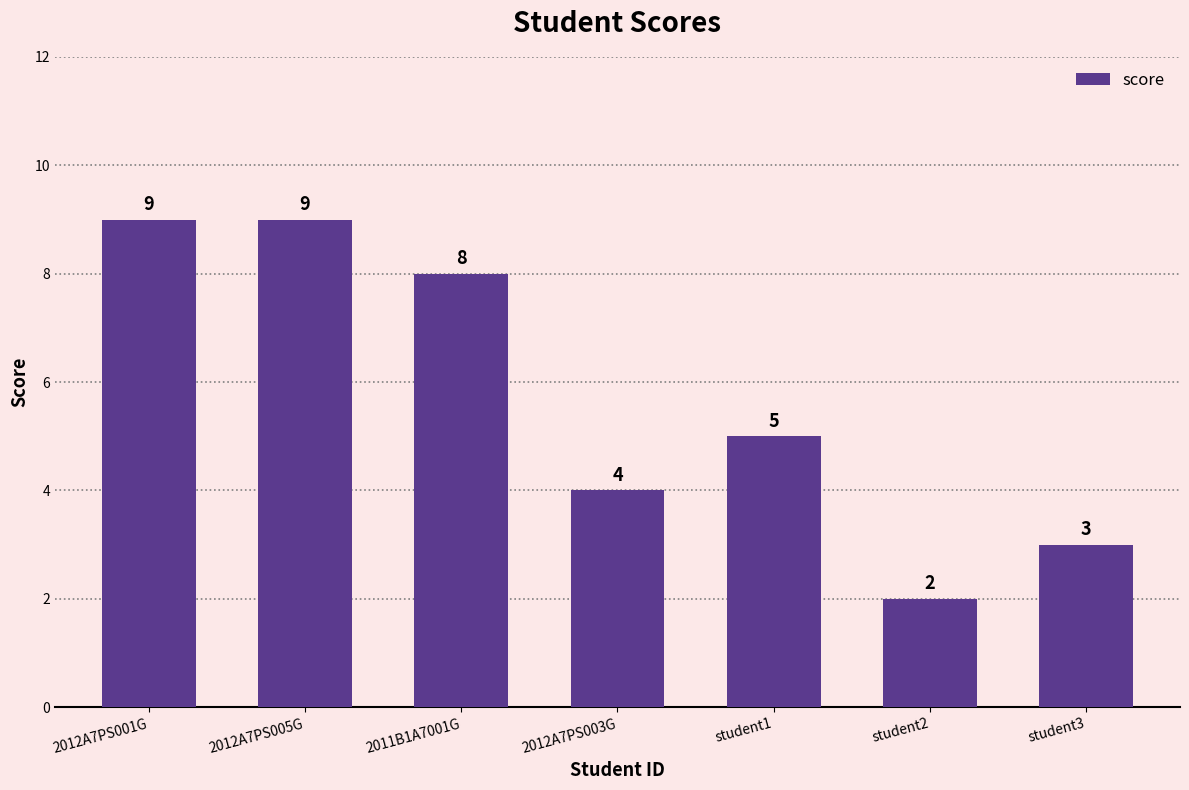

Does the chart contain any negative values?

No